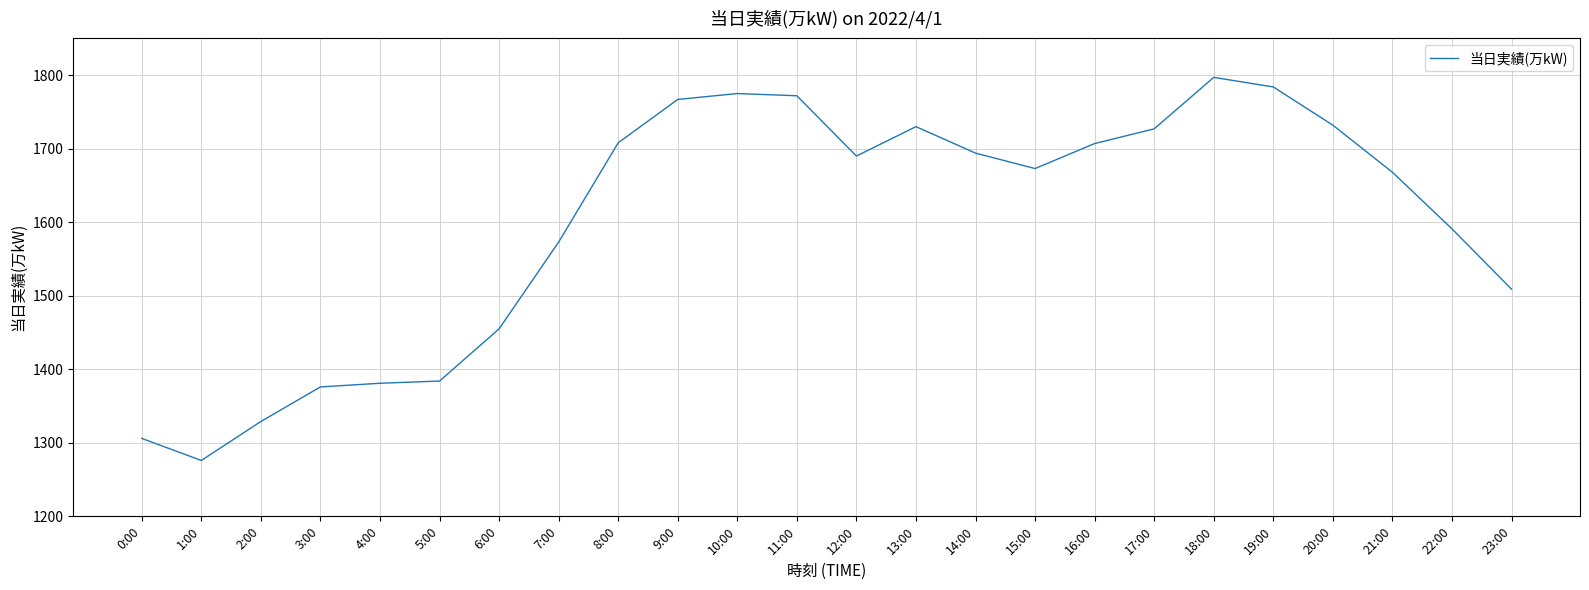

What position from the right is 6:00?

18